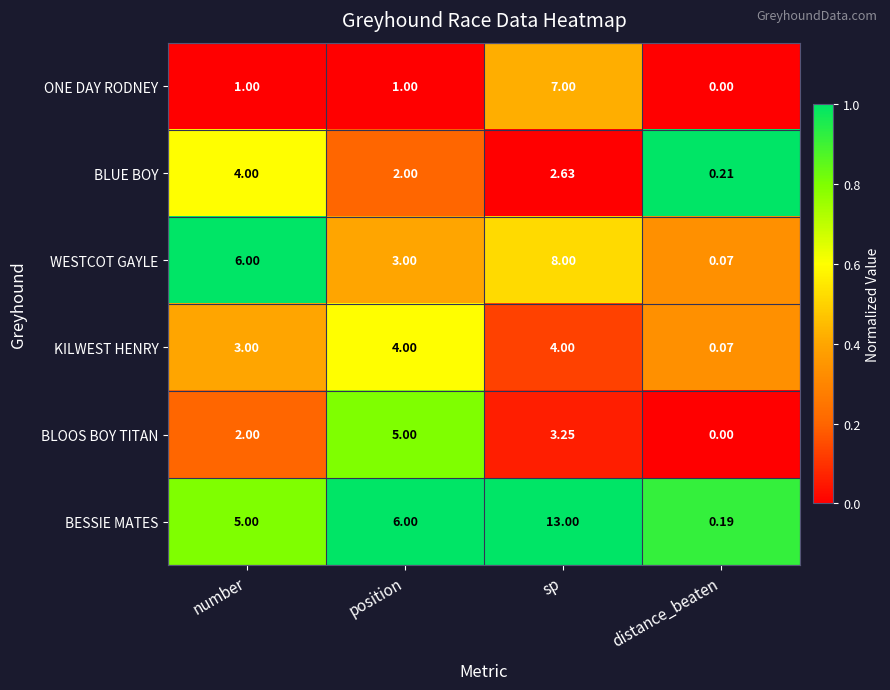

What is the spread (max minus min) of values at sp?

10.4